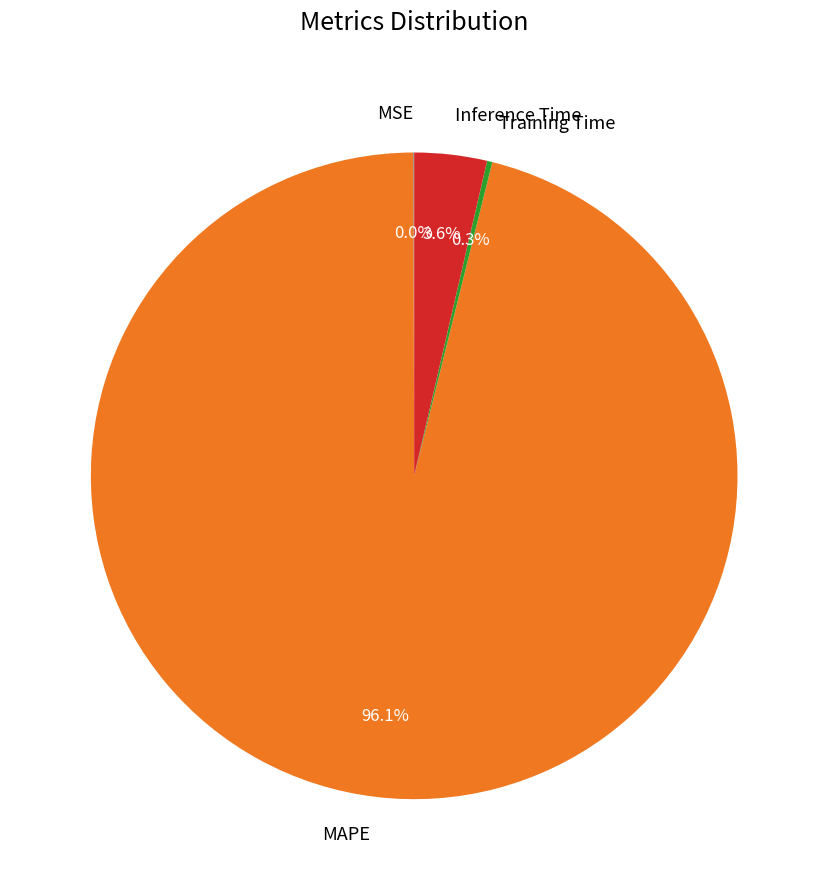

Is there any slice that represents more than half of the pie?

Yes